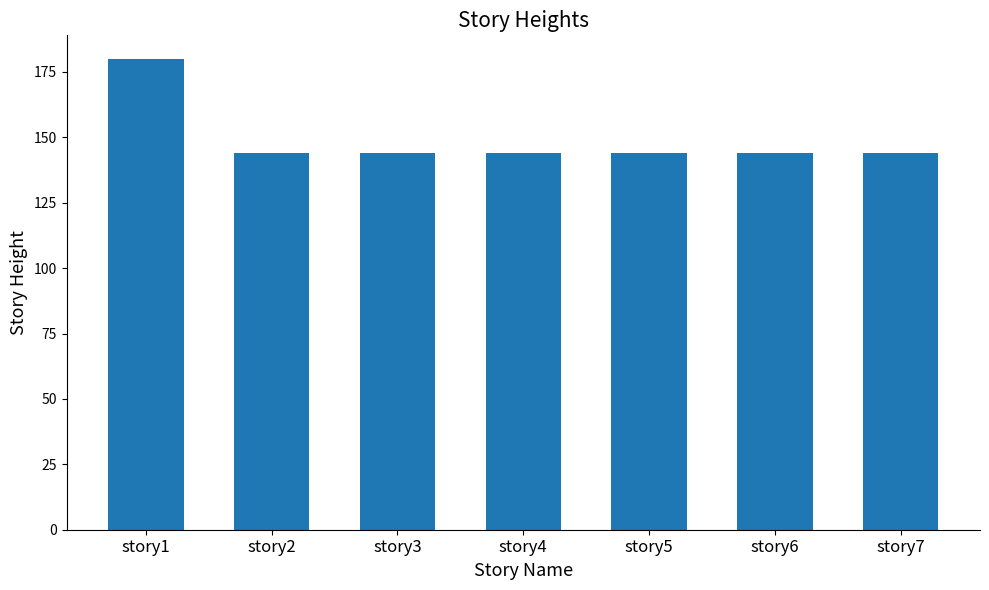

The chart shows a value of 144 at story2. True or false?

True